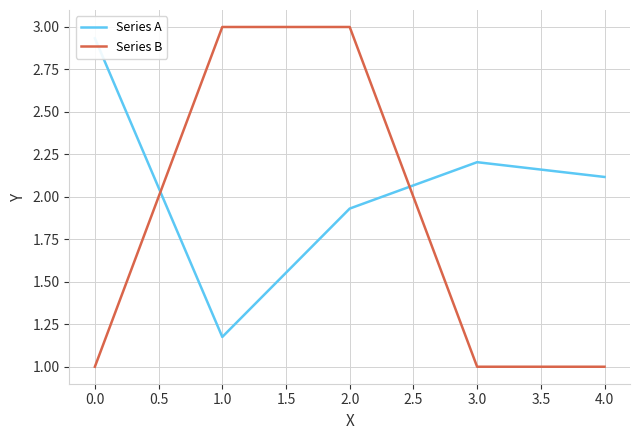

True or false: Series B has a value of 1 at 4.0.

True